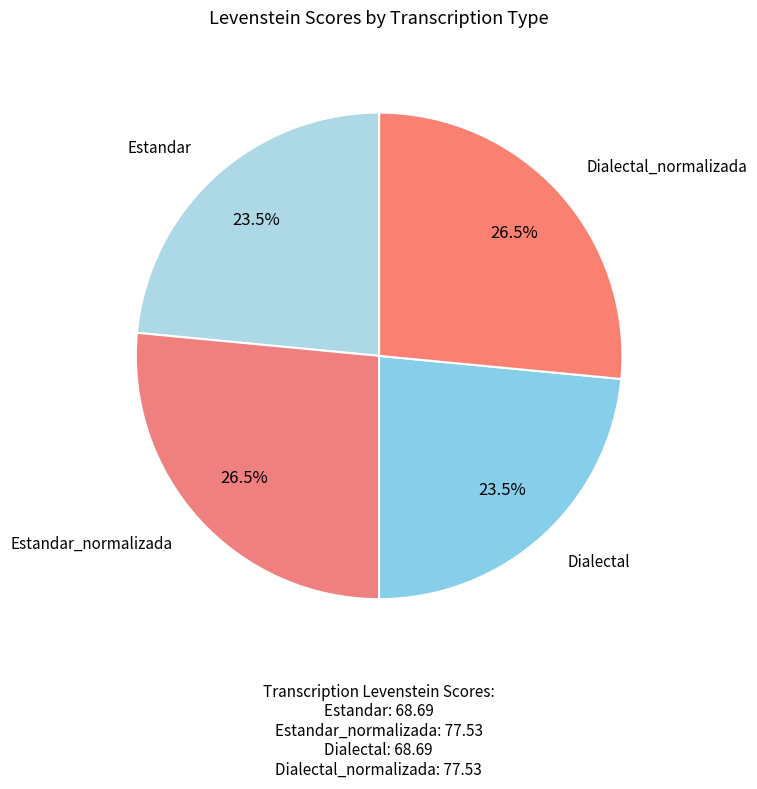

How many slices are in this pie chart?

4